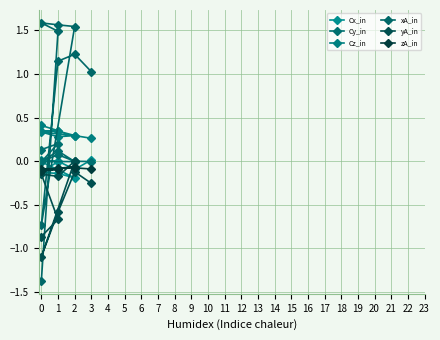

After their last crossing, which series has the higher values: xA_in or Cy_in?

xA_in